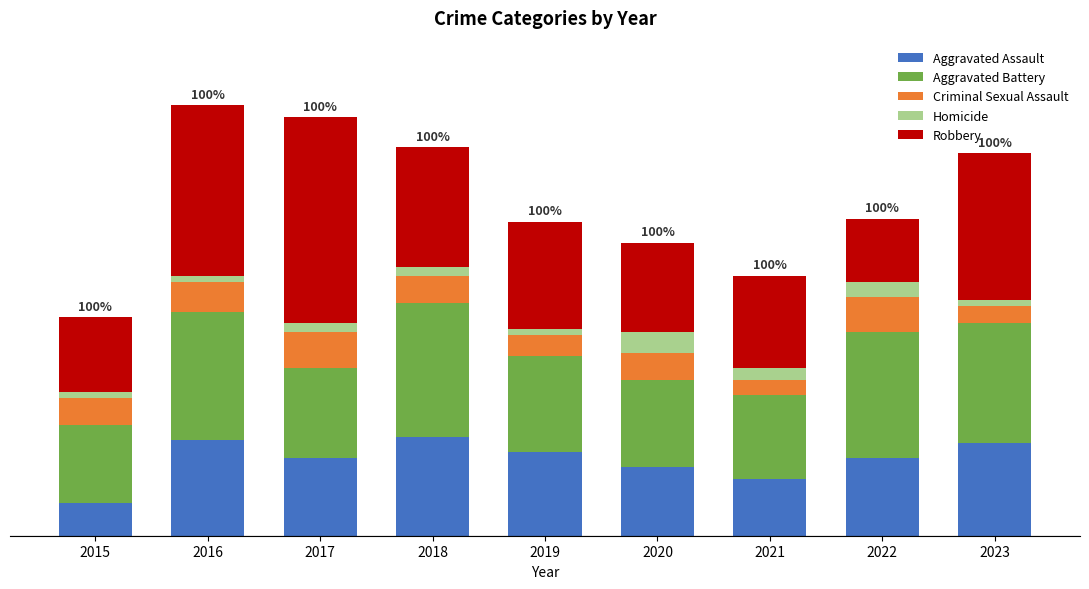

Are the bars horizontal?

No